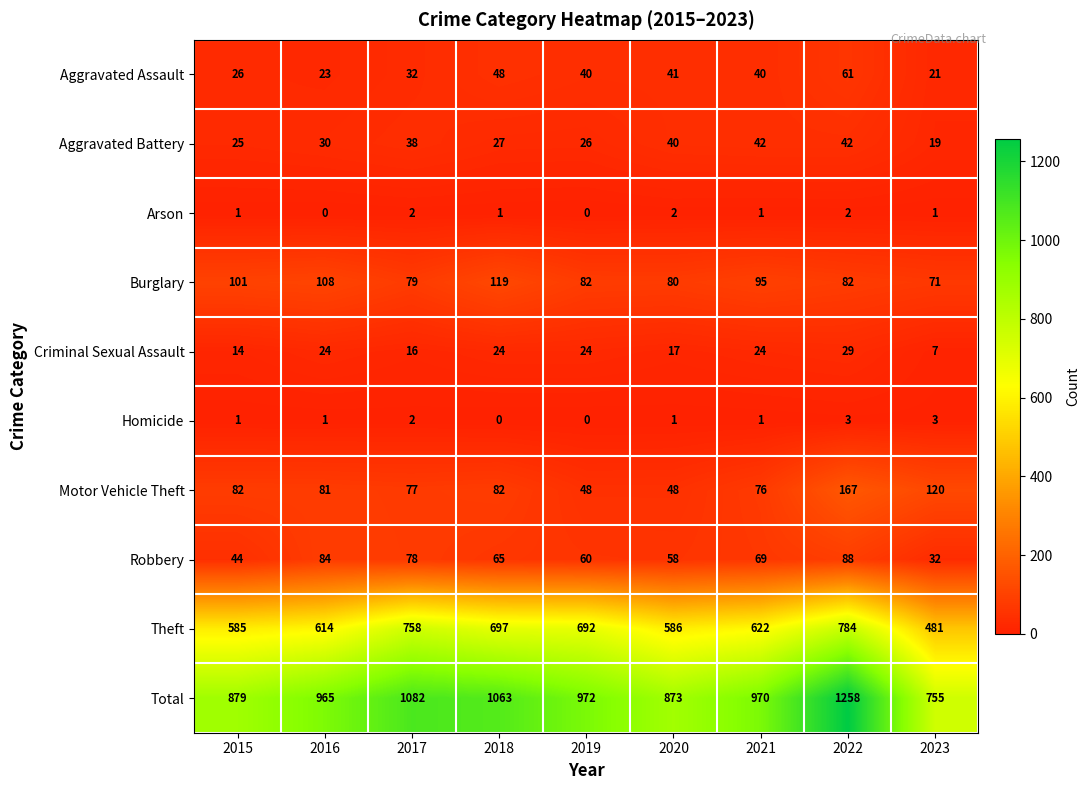

Is it true that Burglary equals 39 at 2017?

False